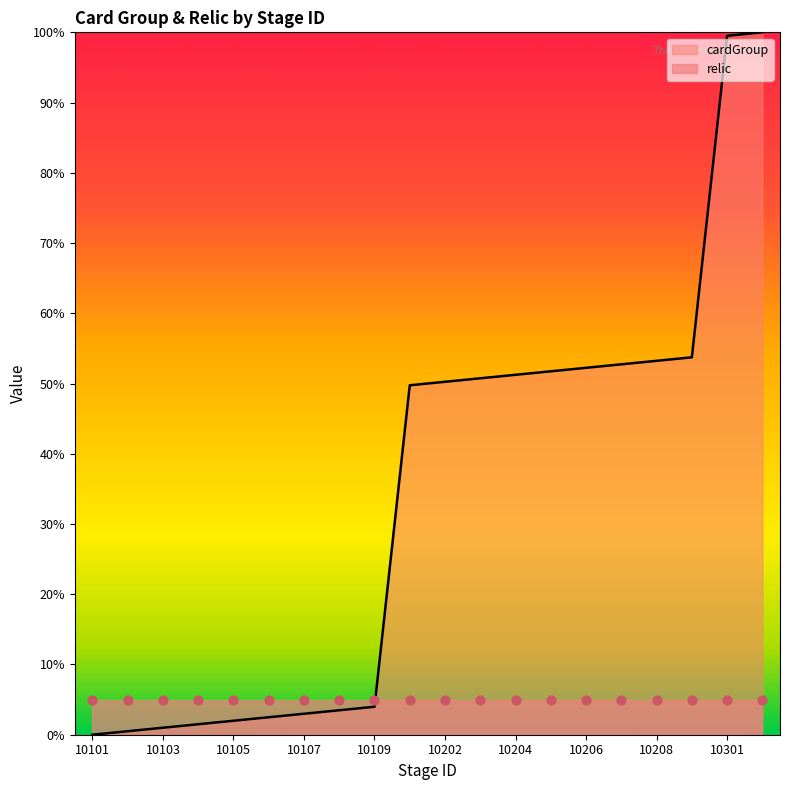

What is the ratio of the value at 10302 to the value at 10209?

1.9